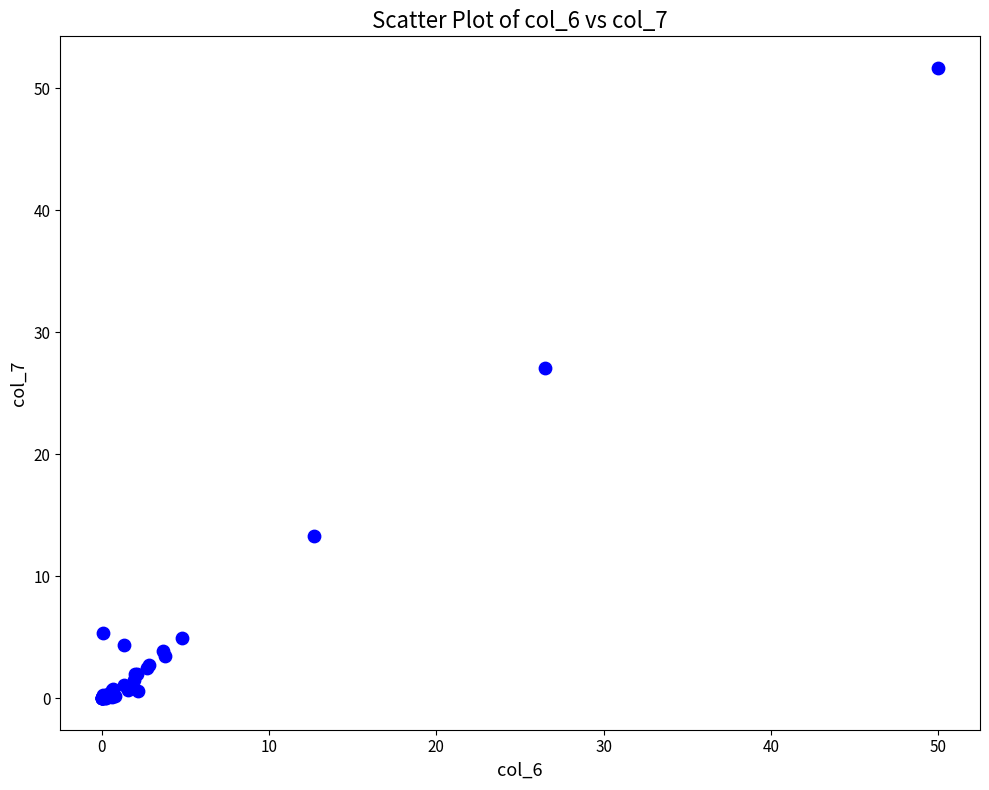

What Y value in the scatter plot is closest to 25?

27.1